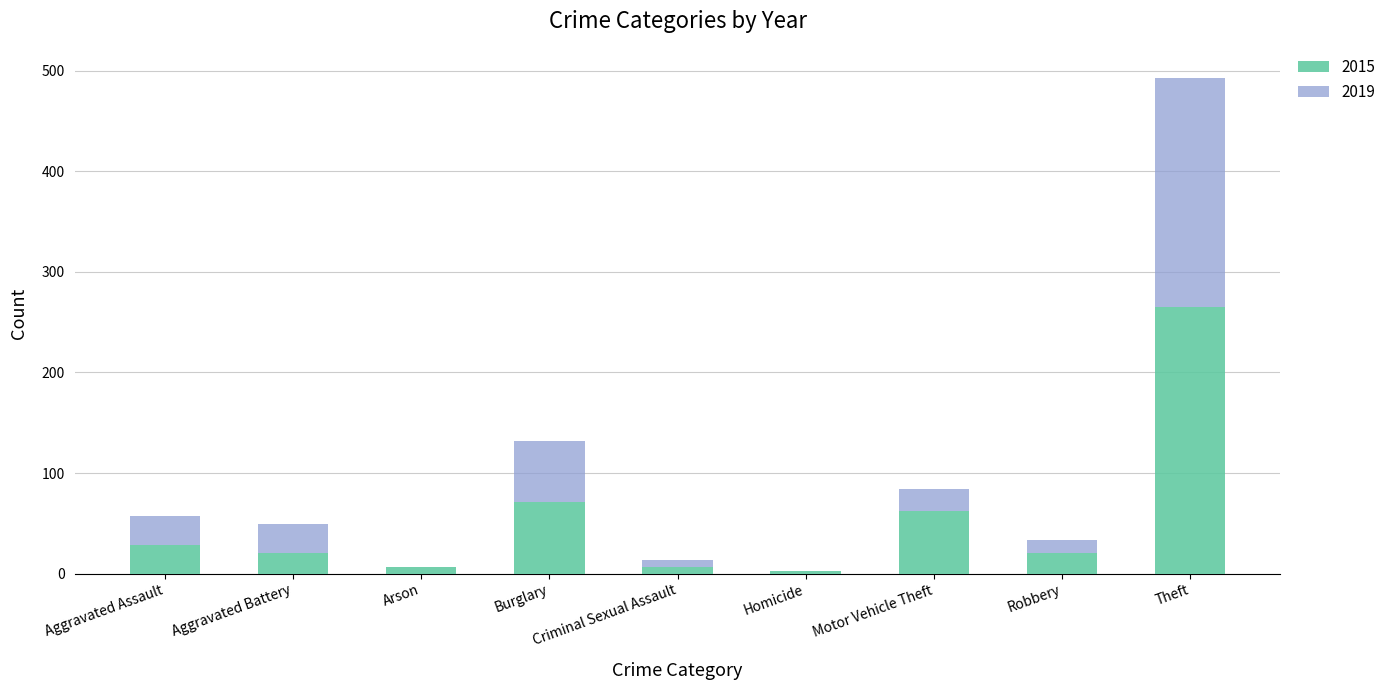

At which category is the sum across all series the highest?

Theft